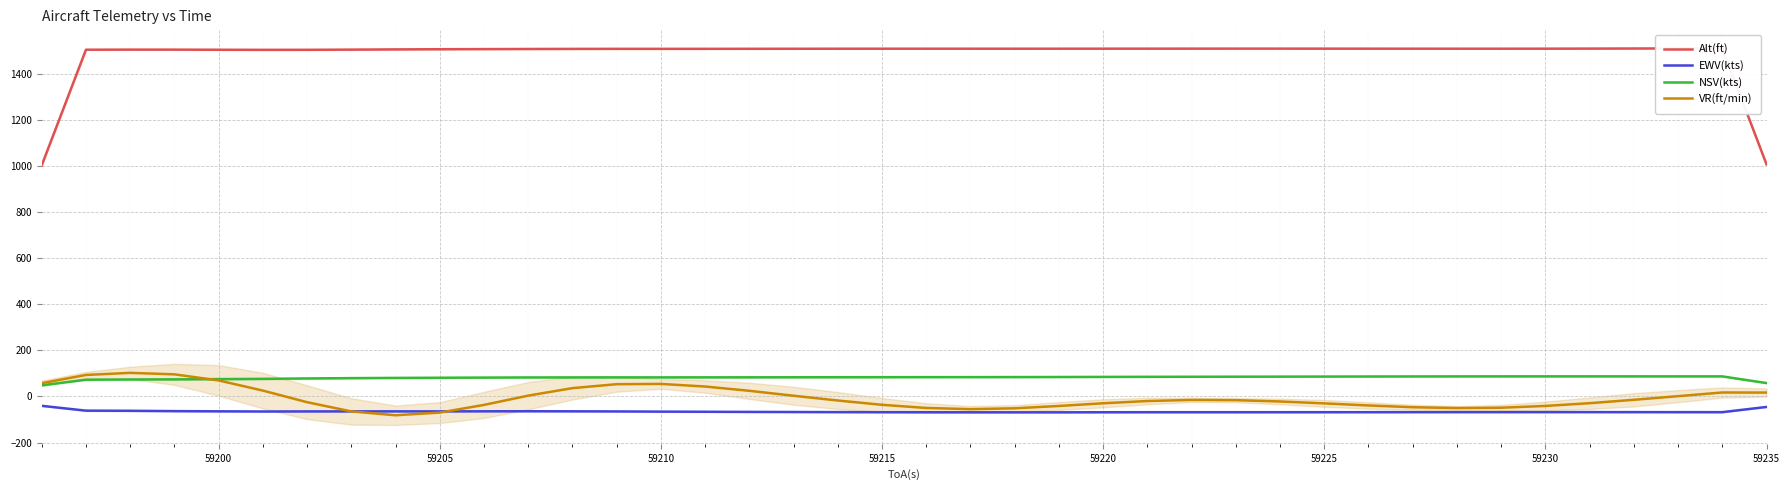

True or false: EWV(kts) and NSV(kts) cross at least once.

False